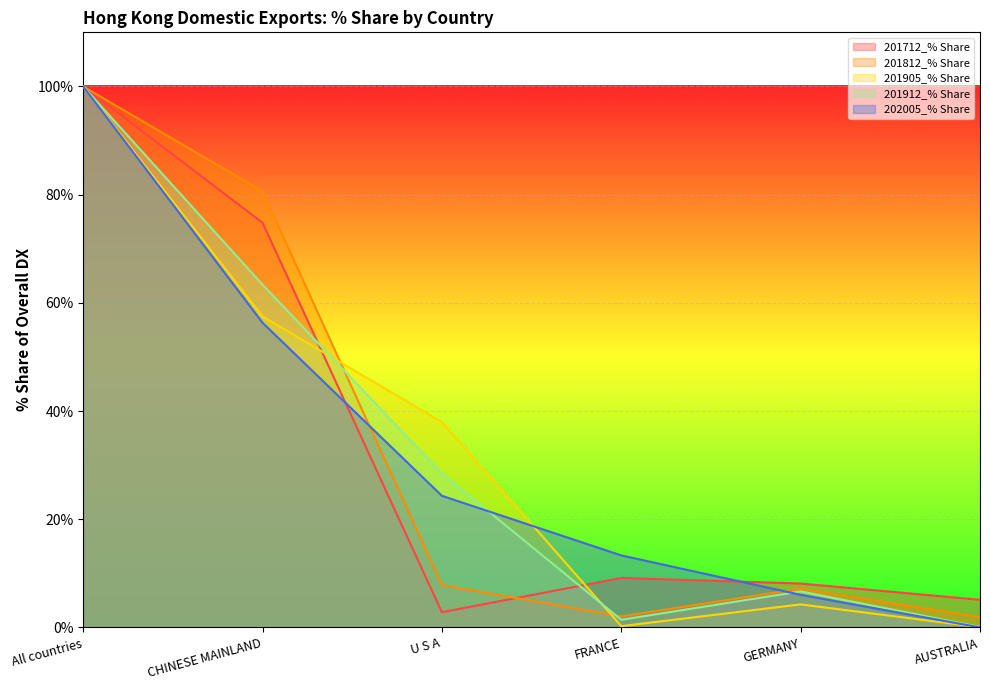

Which series ends up on top after the final intersection of 201912_% Share and 201812_% Share?

201812_% Share